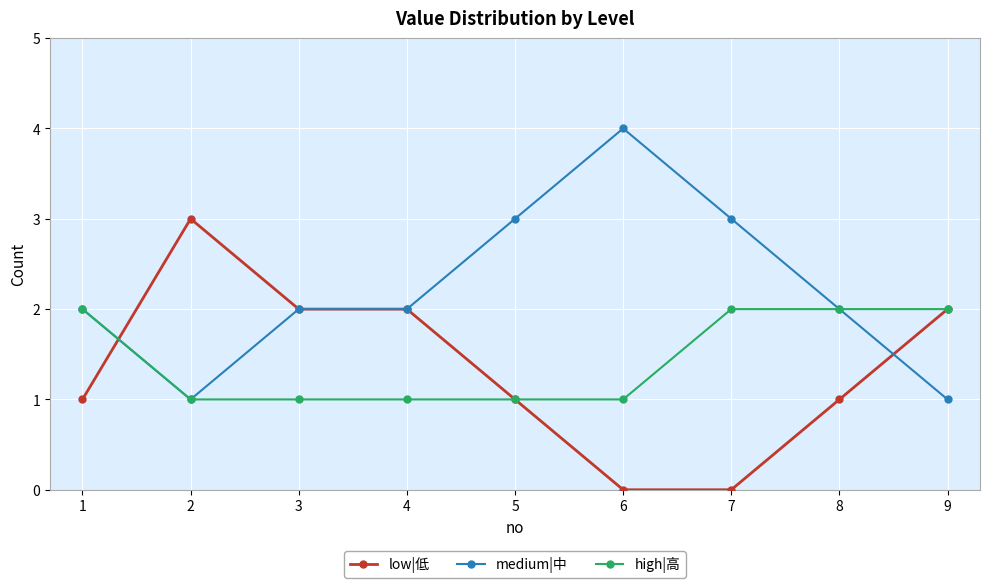

What is the approximate value of medium|中 at 6?

4